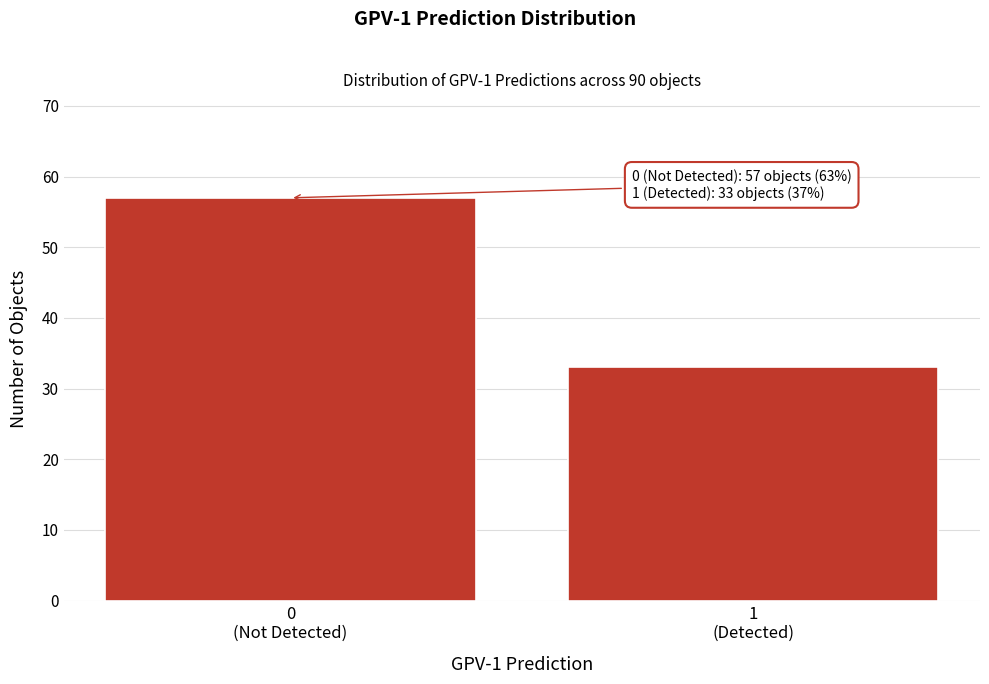

Reading left to right, list all the values displayed in this chart.

57	33